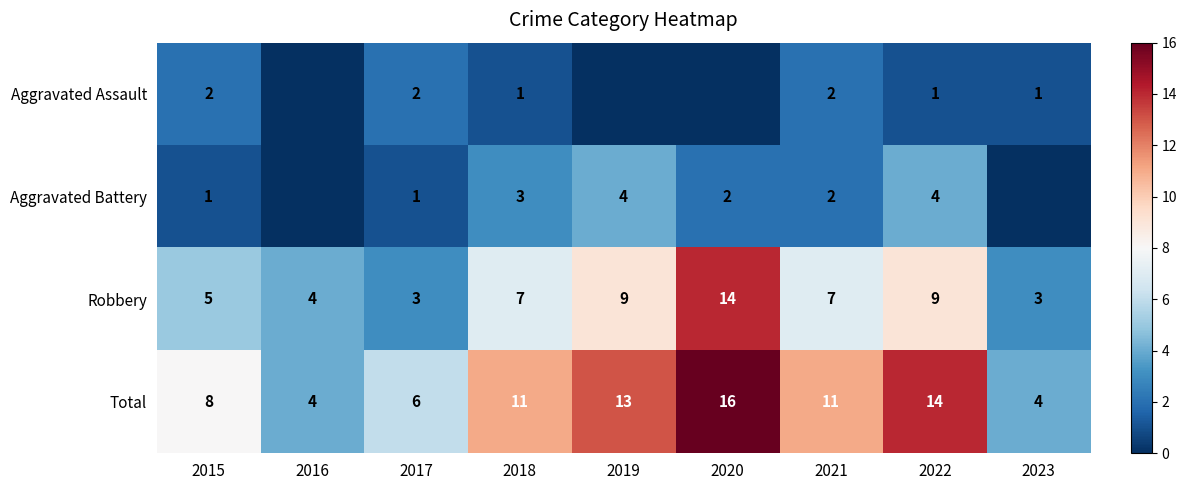

What is the maximum value shown in the chart?

16